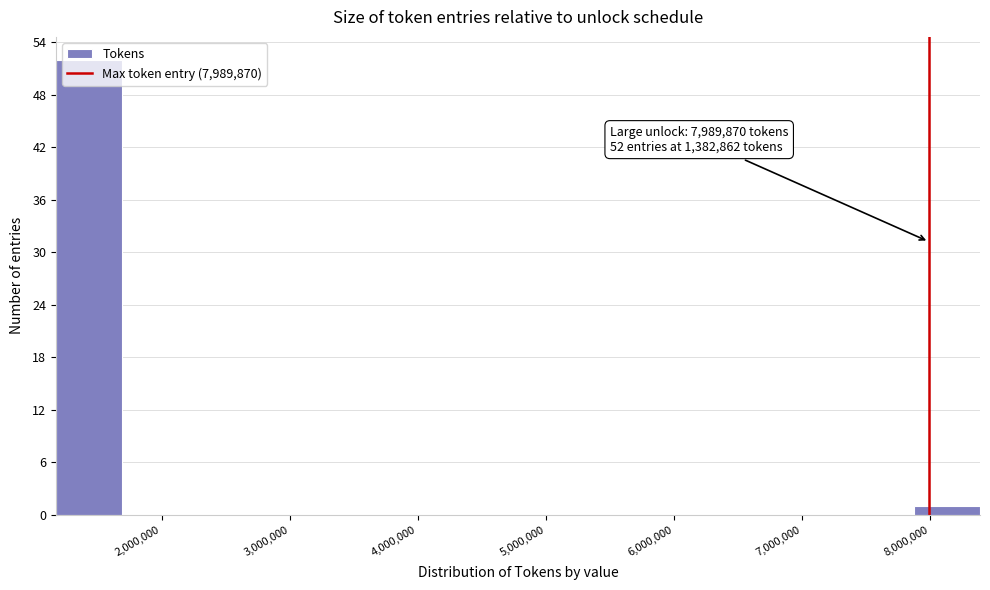

Which range on the x-axis has the tallest bar?

1200000 to 1700000